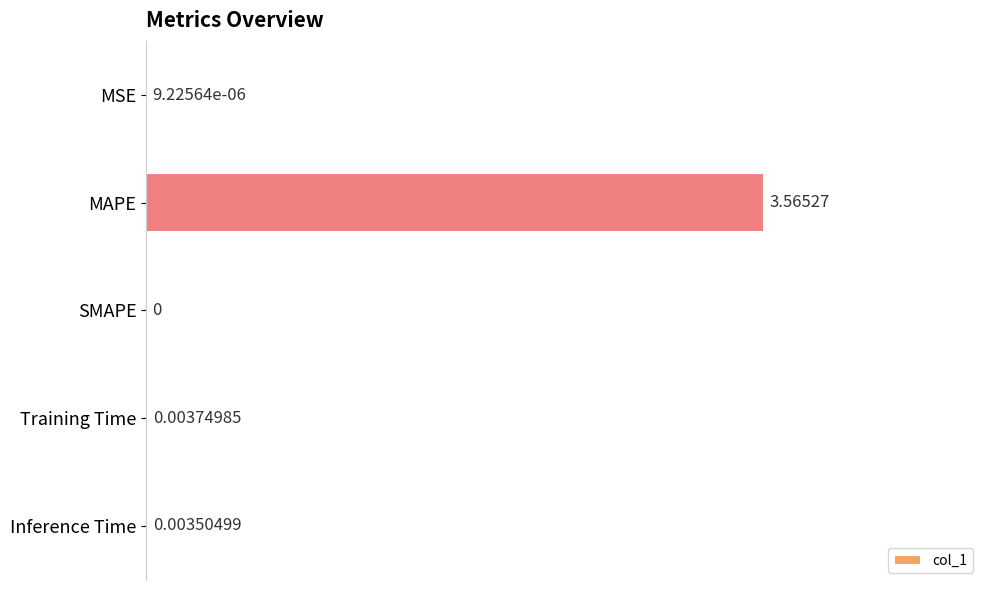

Between MSE and SMAPE, which is larger?

MSE